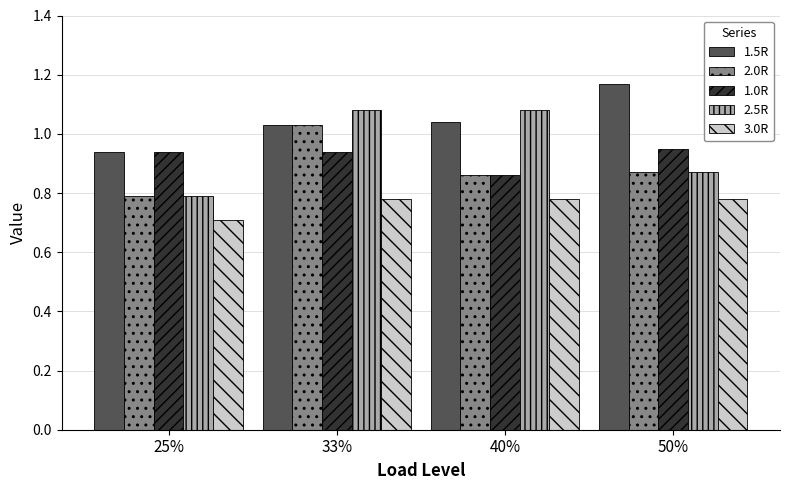

What is the label of the 4th bar from the left?

50%